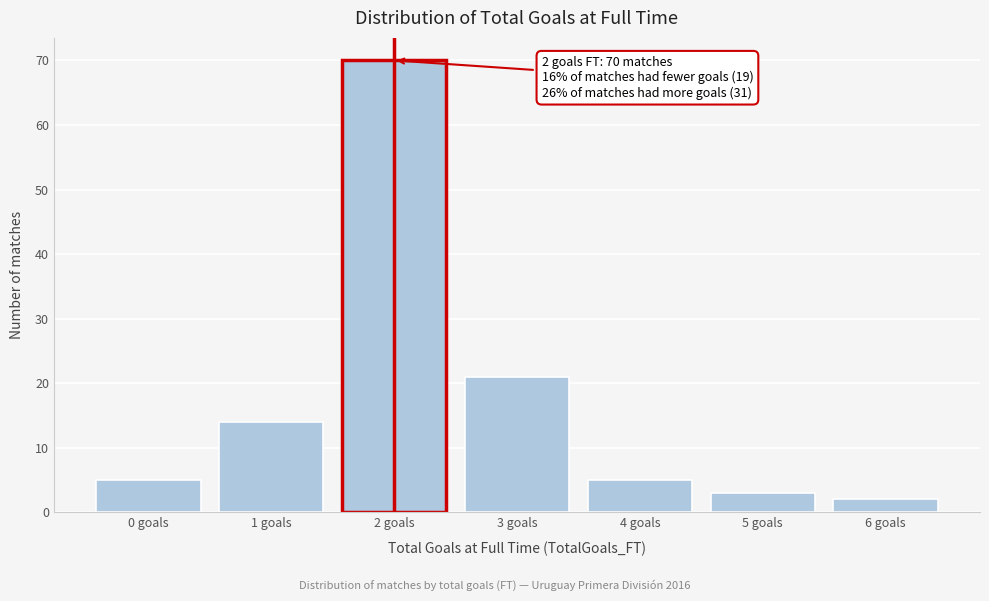

Reading left to right, list all the values displayed in this chart.

5	14	70	21	5	3	2